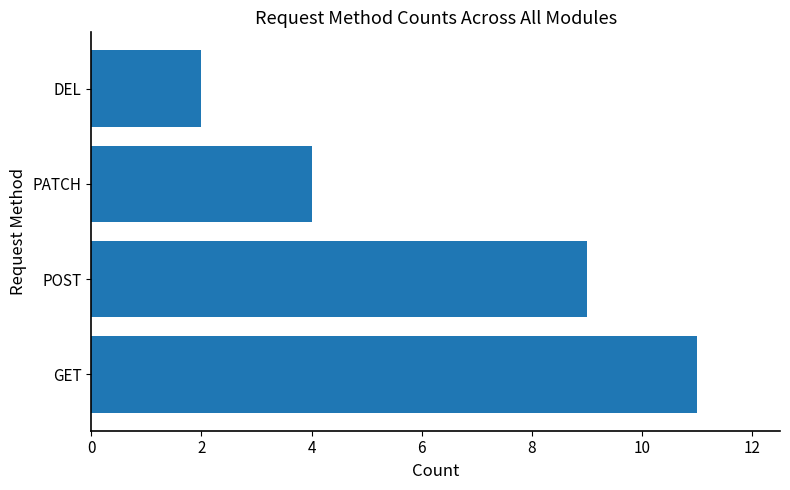

Rank the categories by value from lowest to highest.

DEL, PATCH, POST, GET